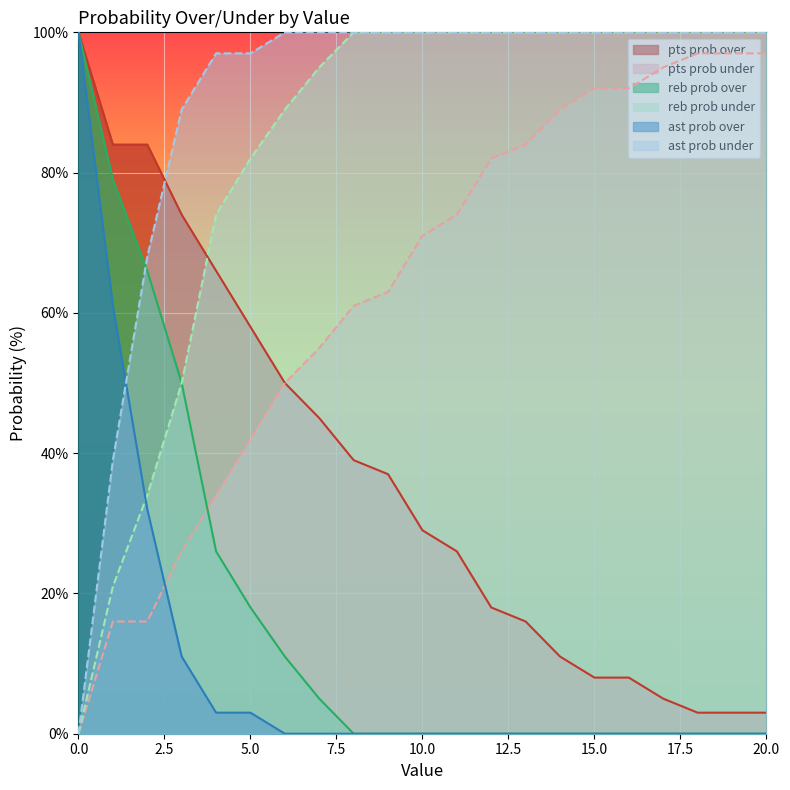

Is it true that pts prob over equals 9 at 10.0?

False